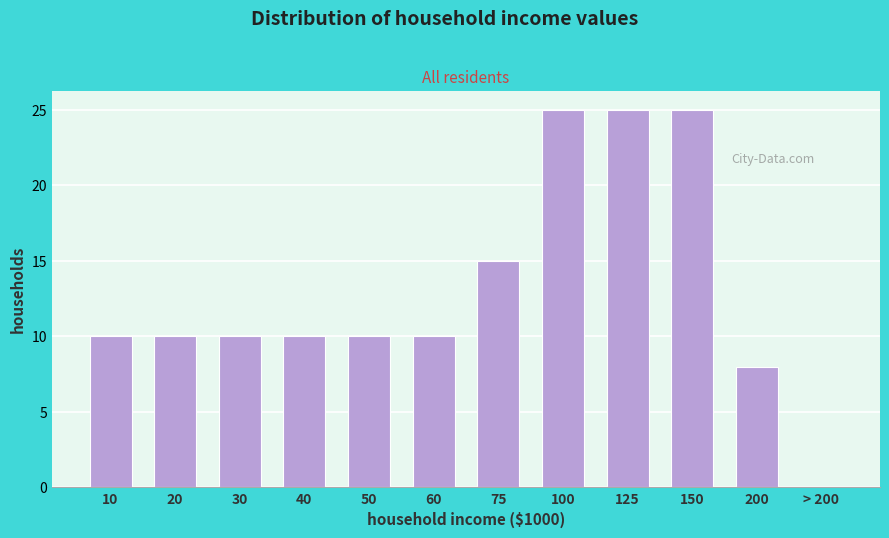

Reading left to right, list all the values displayed in this chart.

10=10	20=10	30=10	40=10	50=10	60=10	75=15	100=25	125=25	150=25	200=8	> 200=0